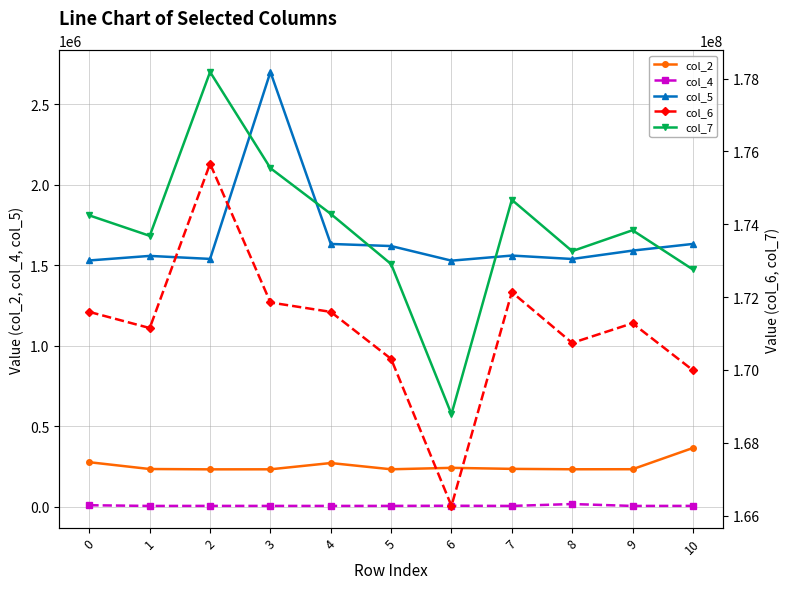

What is the difference between the maximum and second lowest values in the col_2 series?

132458